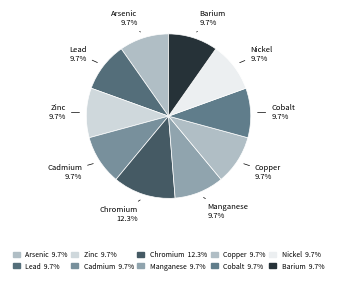

What is the ratio of the value at Barium to the value at Copper?

1.0